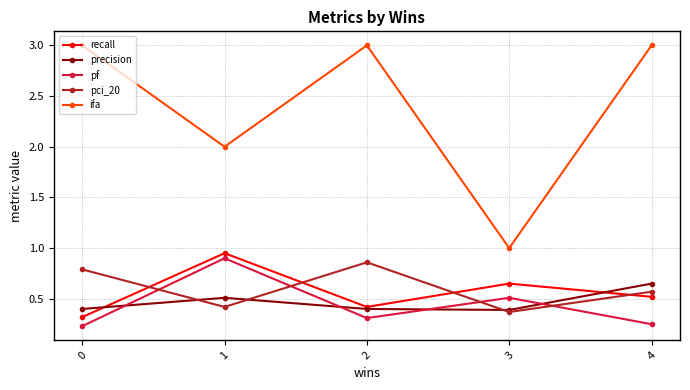

True or false: ifa and pf intersect in this chart.

False